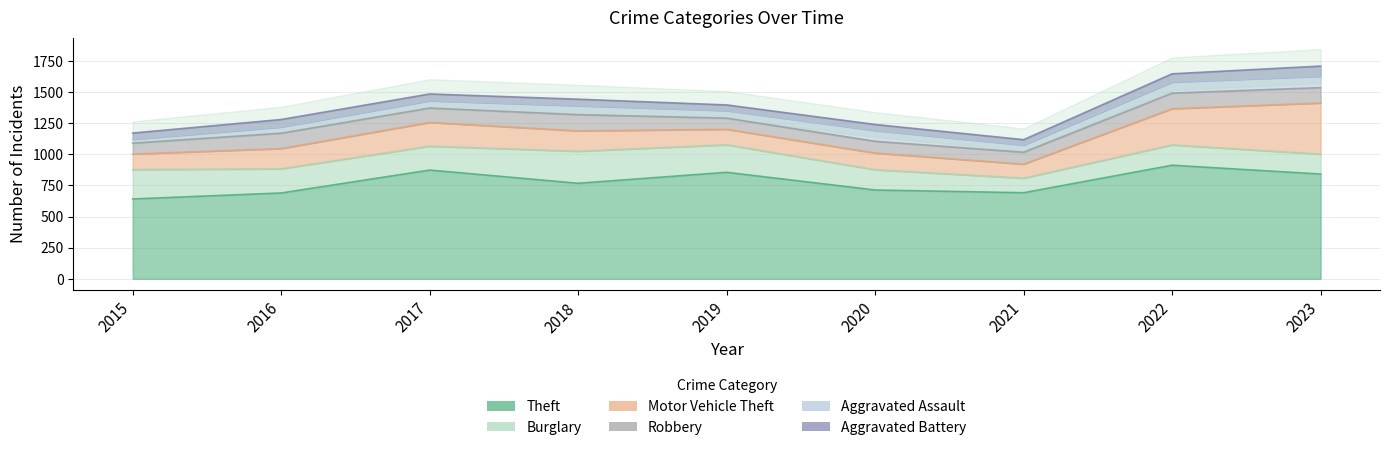

Which series has the largest total across all categories?

Theft